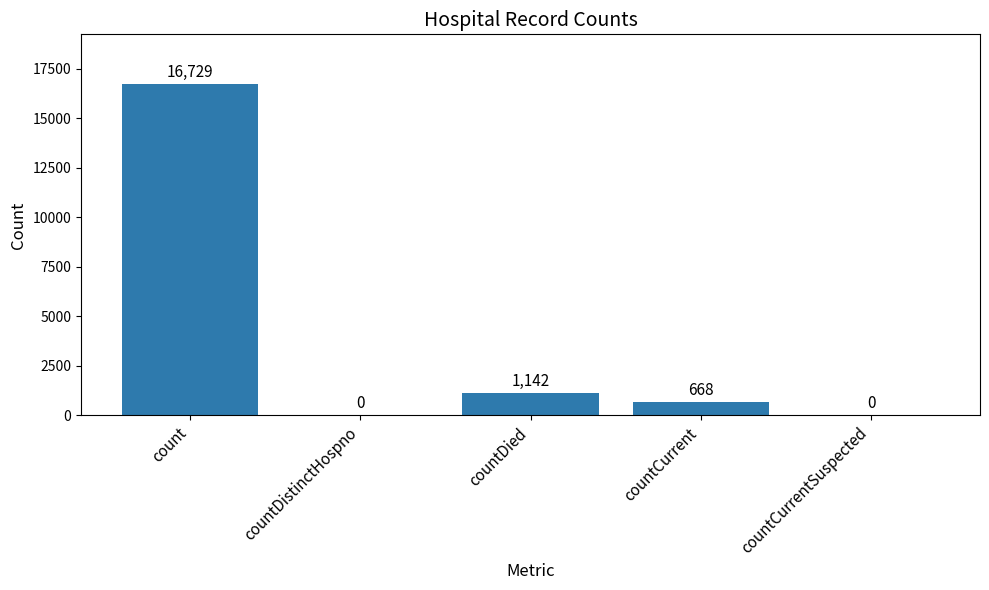

The chart shows a value of 9441 at countCurrentSuspected. True or false?

False